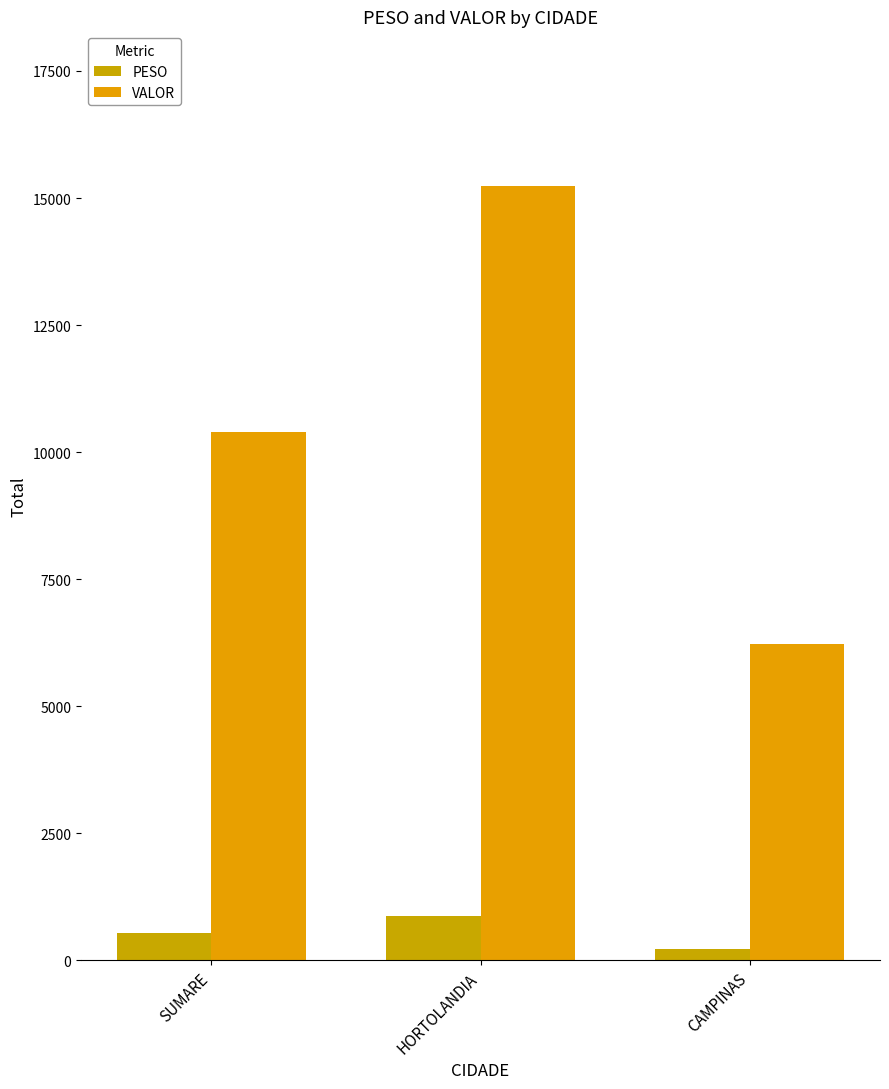

How many bars are there in each group?

2